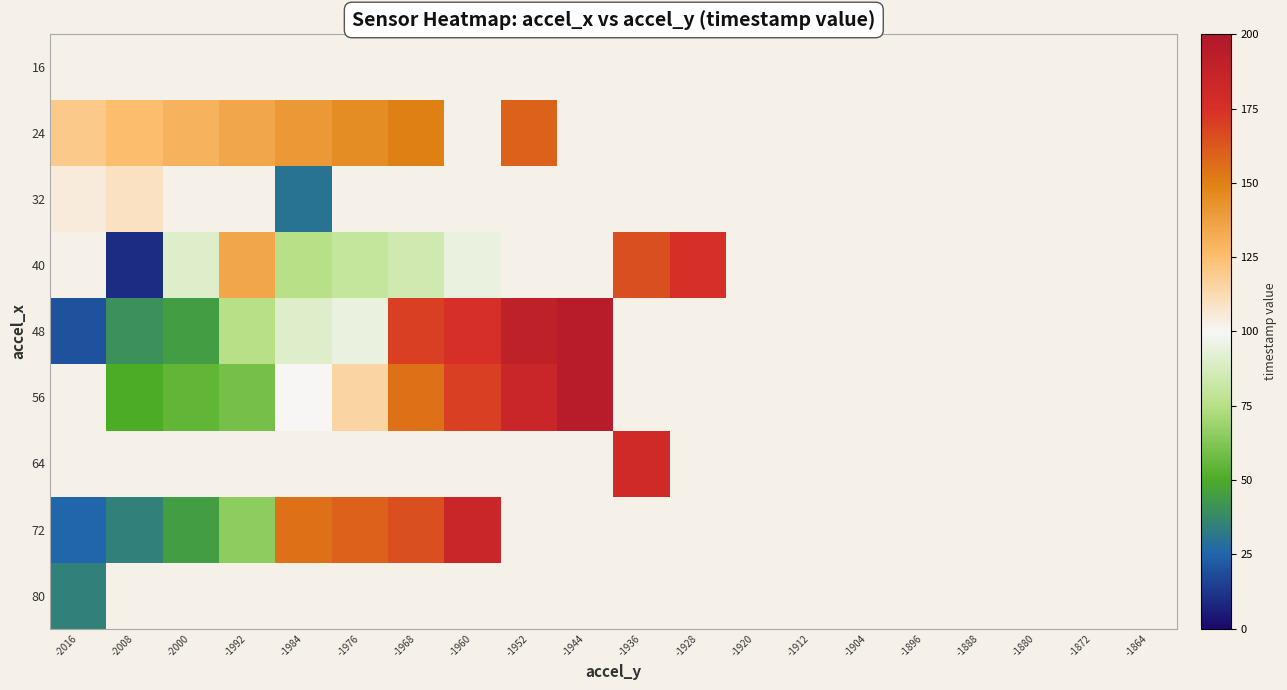

At which label is 24 closest to 140?

-1984